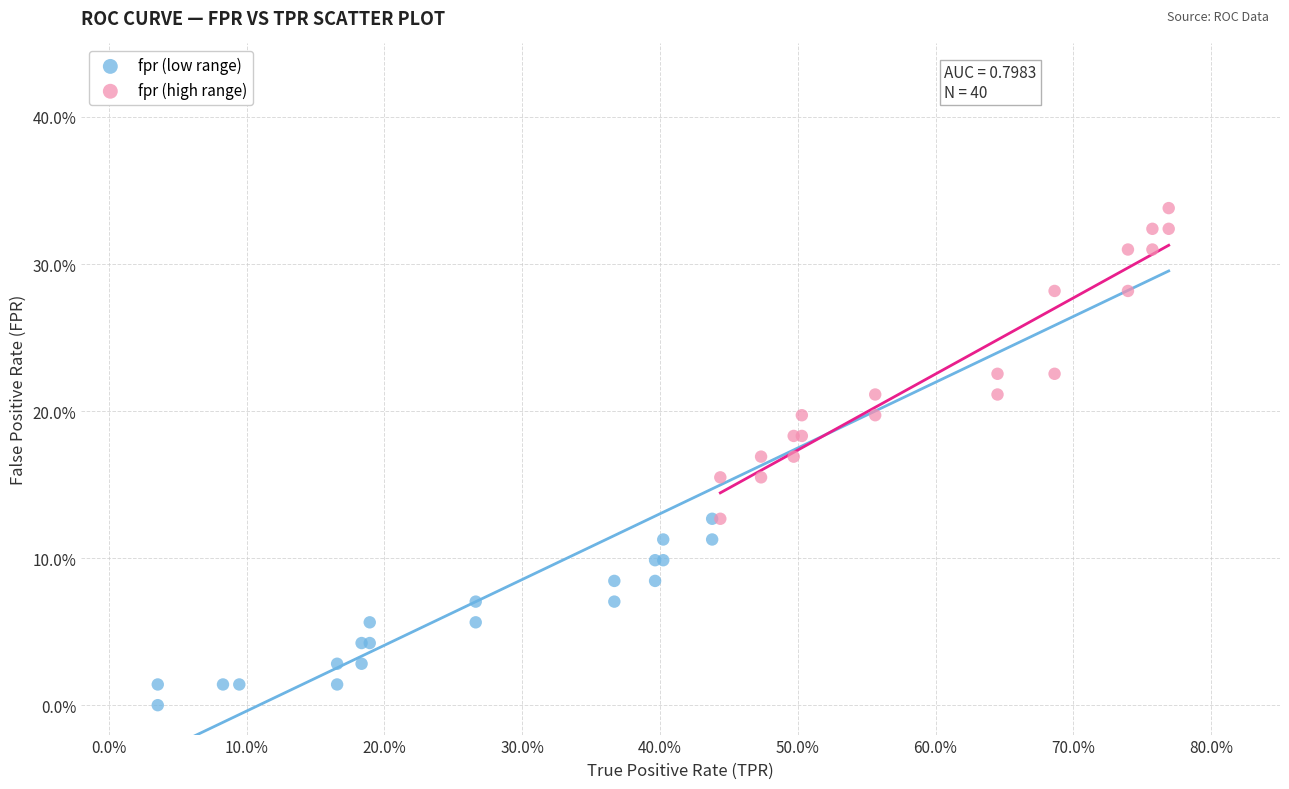

Which series reaches the maximum Y coordinate?

fpr (high range)